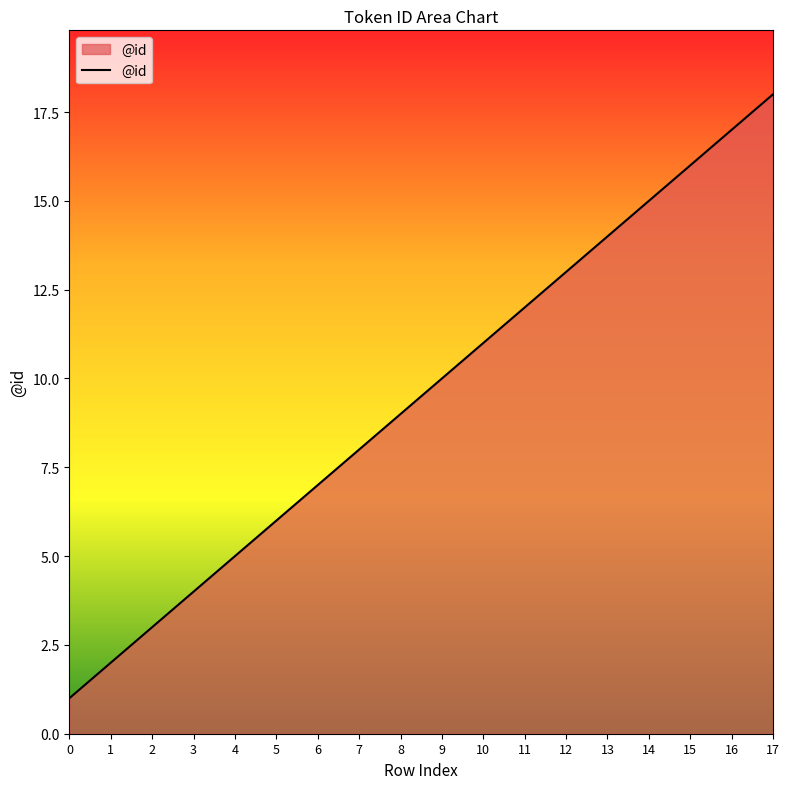

What value does the data have at 14, to the nearest 5?

15